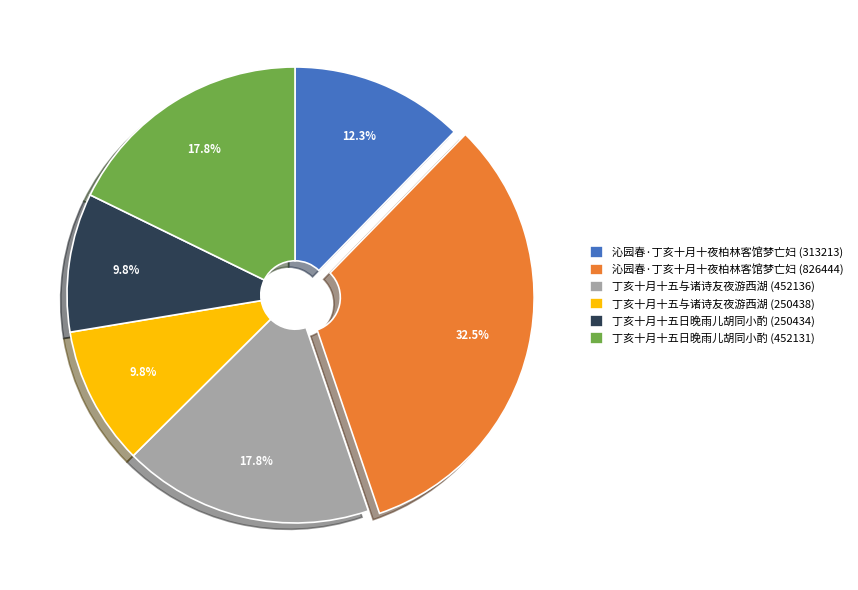

What percentage is NOT represented by 丁亥十月十五与诸诗友夜游西湖 (452136)?

82.2%